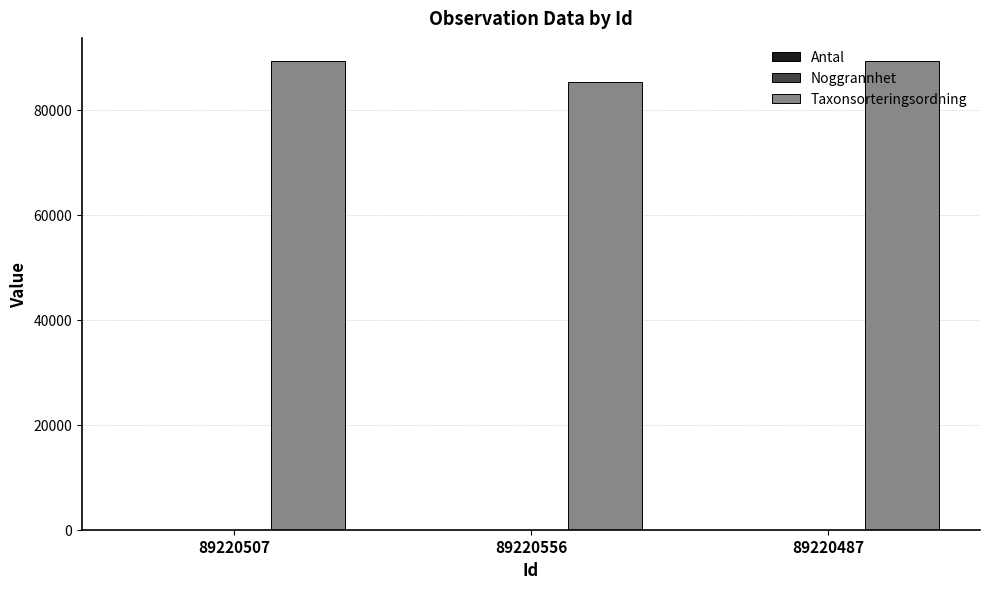

Which series has the largest range (max minus min)?

Taxonsorteringsordning